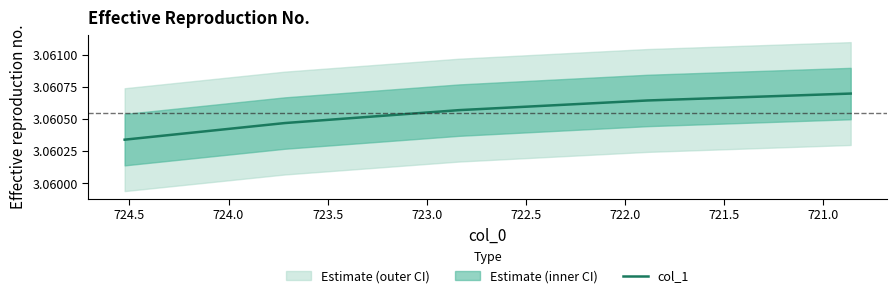

How many values are between 3 and 4?

5